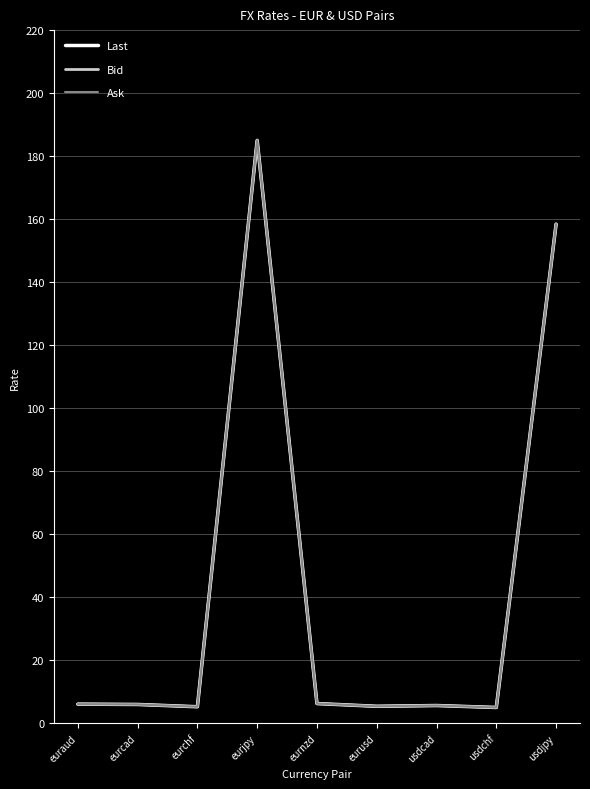

How many lines are shown in the chart?

3